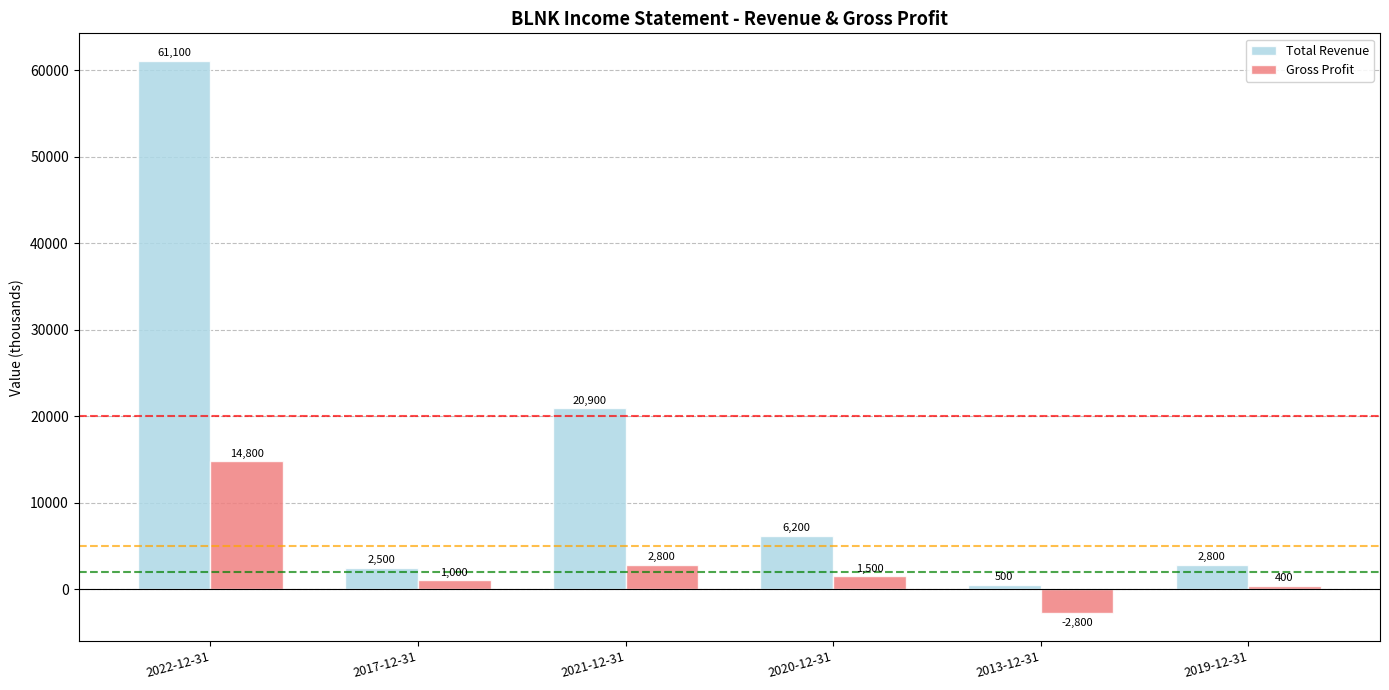

Reading left to right, transcribe all the data shown in this chart.

Total Revenue: 61100	2500	20900	6200	500	2800
Gross Profit: 14800	1000	2800	1500	-2800	400